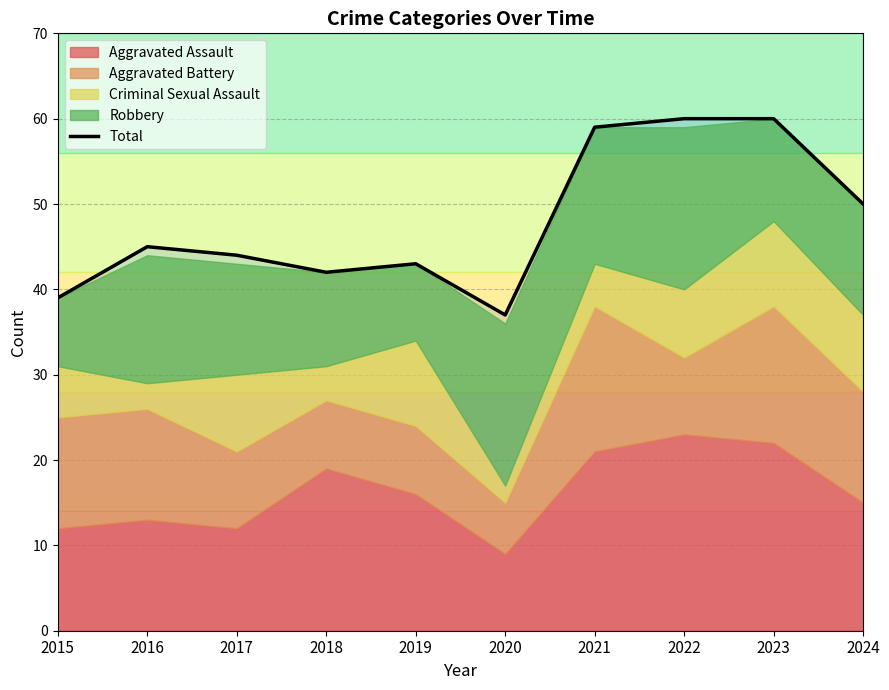

List the labels in order of value, smallest first.

2020, 2015, 2018, 2019, 2017, 2016, 2024, 2021, 2022, 2023